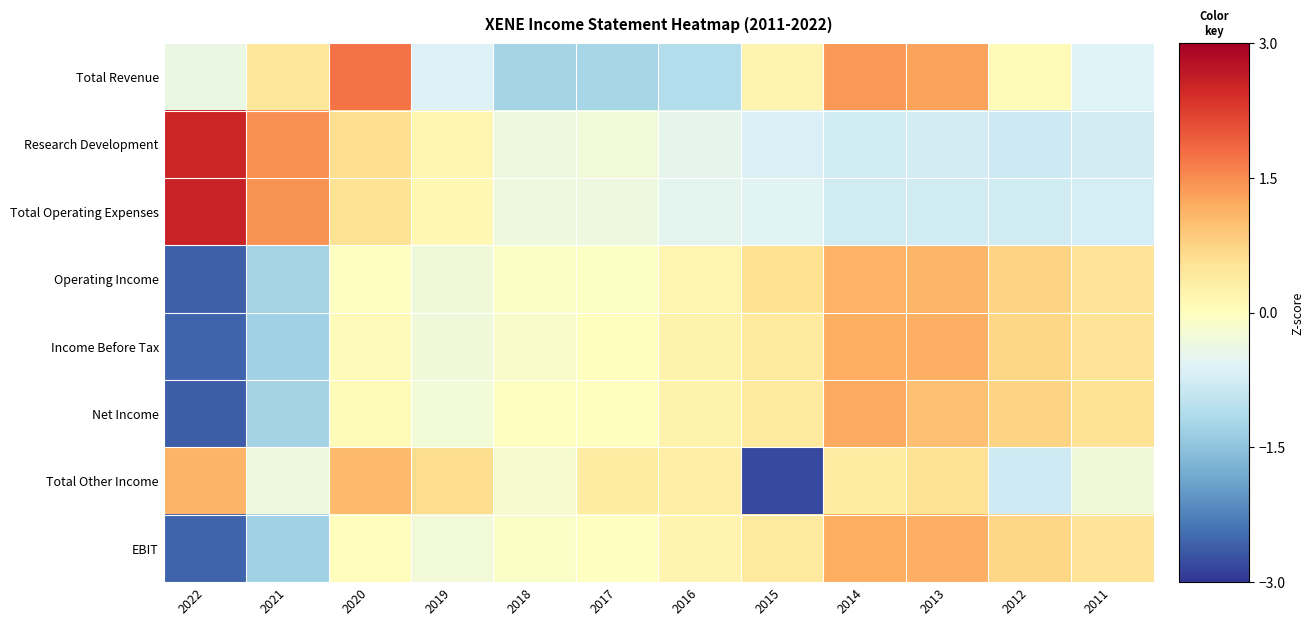

Which series changed the most between 2012 and 2011?

Total Revenue